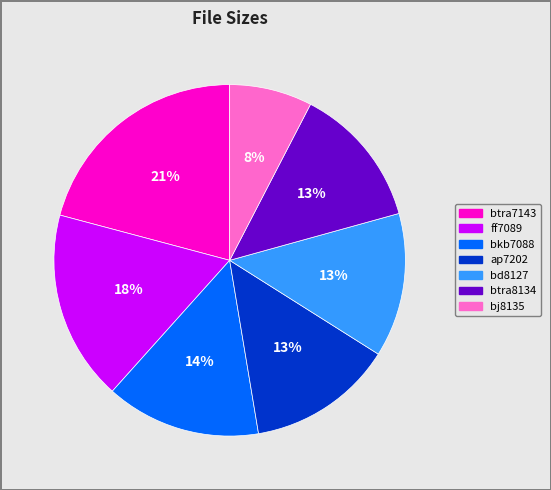

To the nearest percent, what is the average slice percentage?

14%